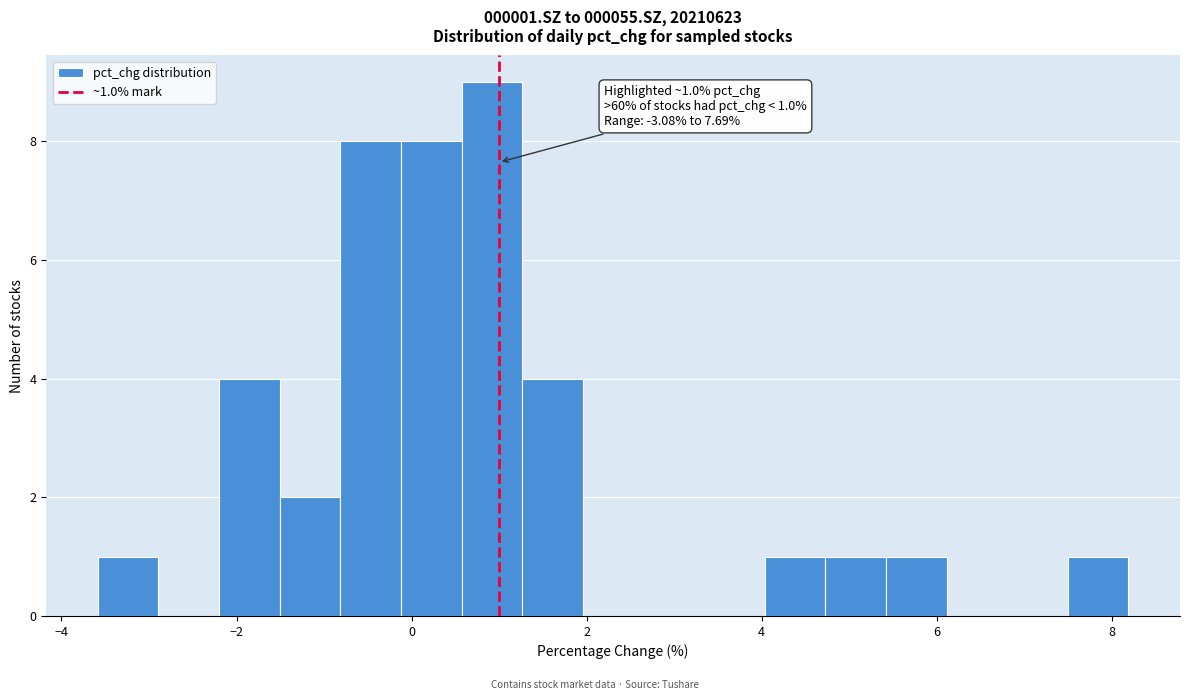

Around what value on the x-axis is the tallest bar? Give the approximate position of its centre, as read against the axis.

1.0